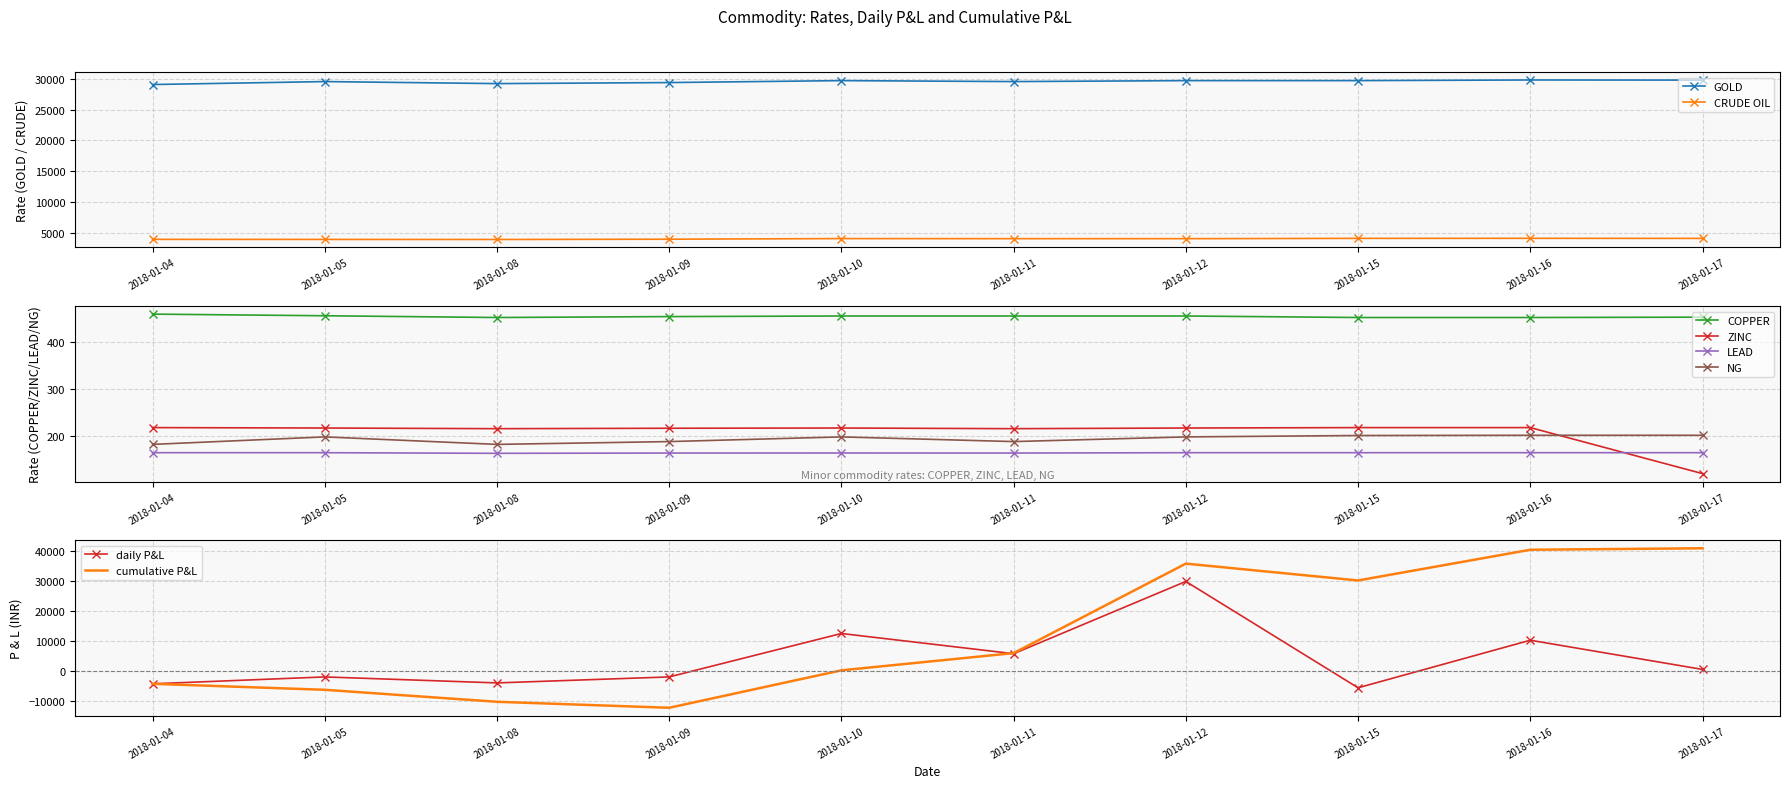

Rank the series at 2018-01-17 from lowest to highest value.

ZINC, LEAD, NG, COPPER, CRUDE OIL, GOLD